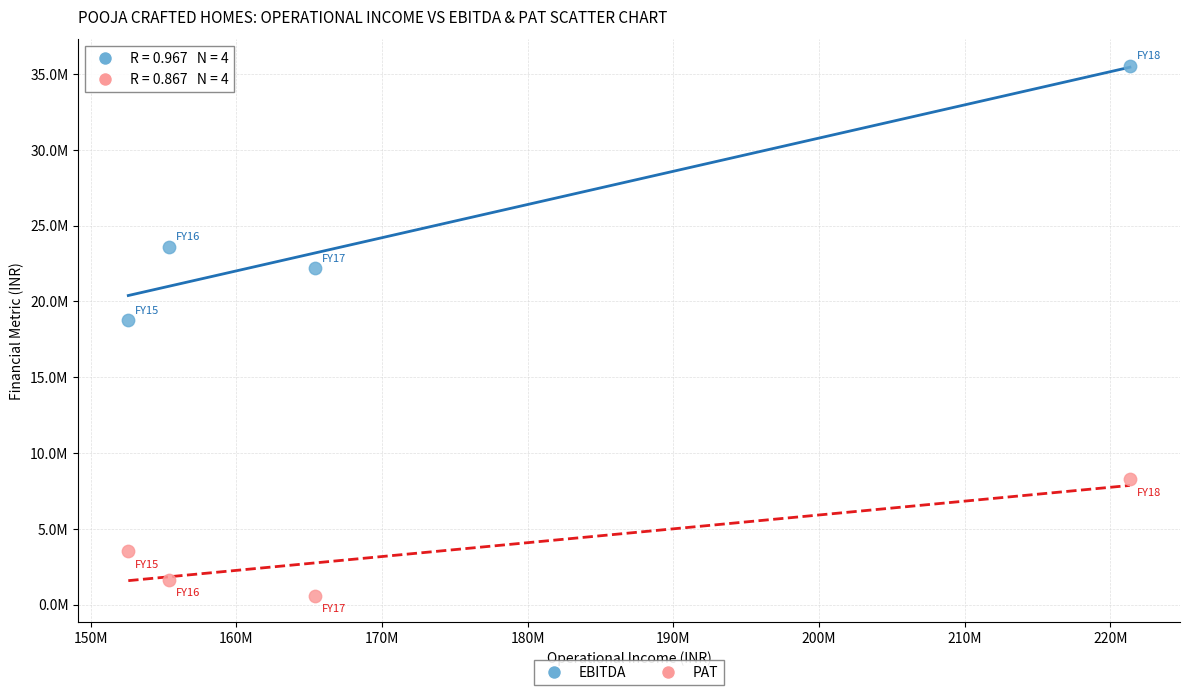

Which series contains the highest Y value?

EBITDA